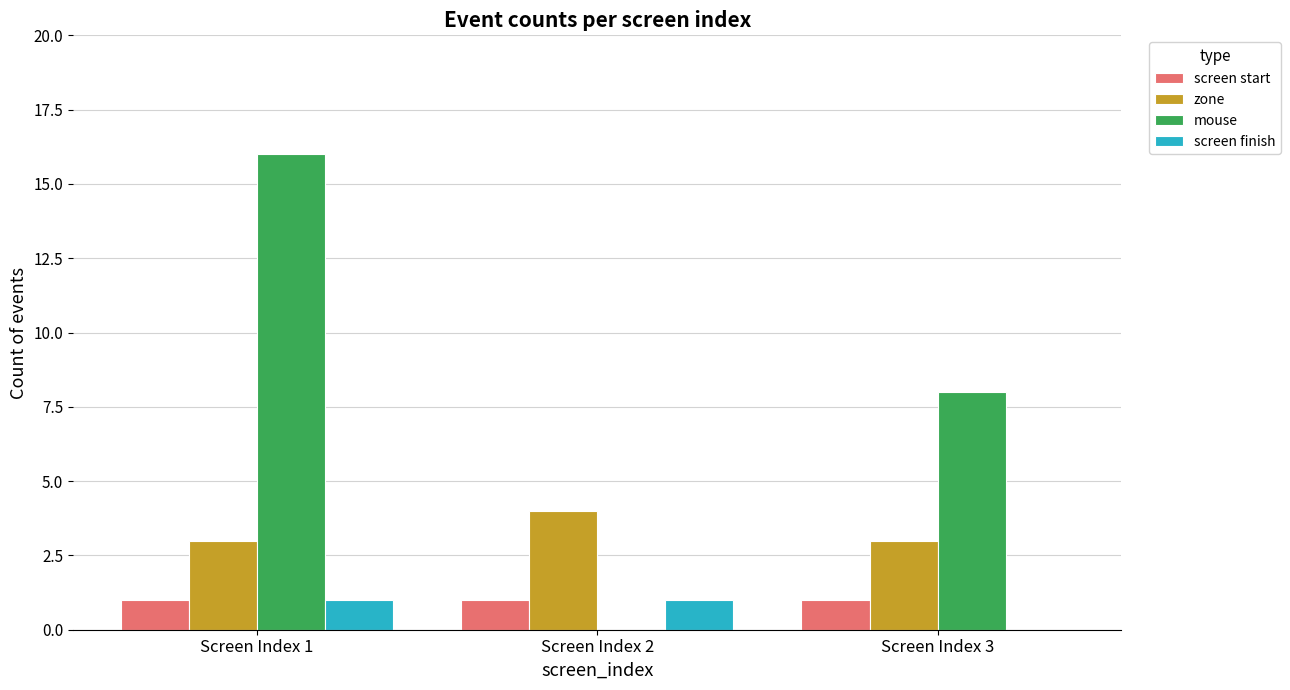

Reading left to right, what are all the values shown in this chart?

screen start: Screen Index 1=1	Screen Index 2=1	Screen Index 3=1
zone: Screen Index 1=3	Screen Index 2=4	Screen Index 3=3
mouse: Screen Index 1=16	Screen Index 2=0	Screen Index 3=8
screen finish: Screen Index 1=1	Screen Index 2=1	Screen Index 3=0